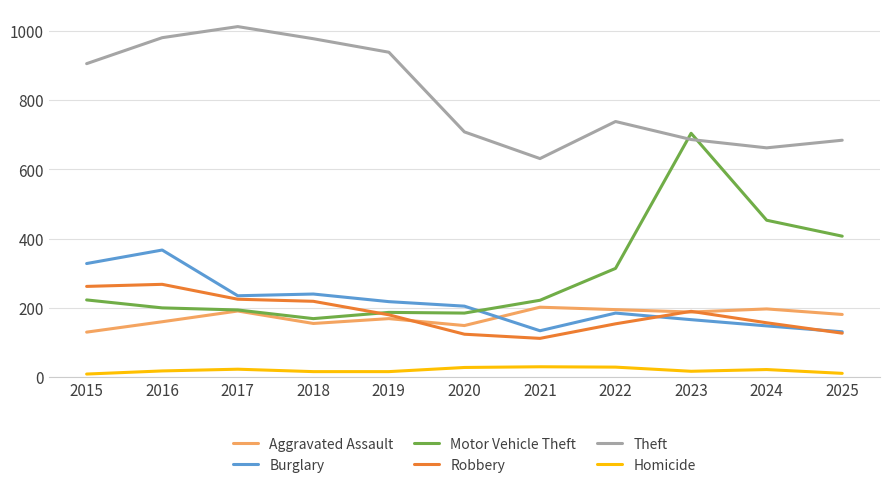

What is the lowest value of the Aggravated Assault series?

130